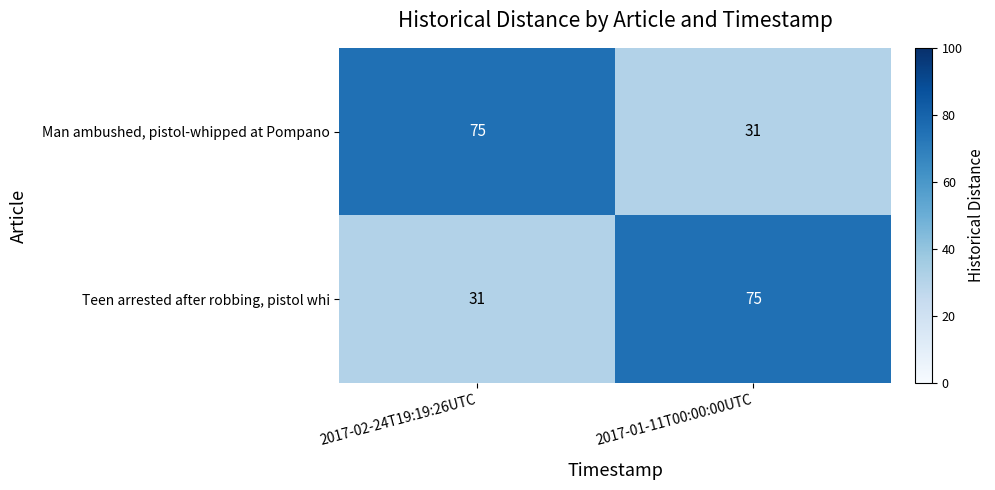

At 2017-02-24T19:19:26UTC, list the series in order from smallest to largest.

Teen arrested after robbing, pistol whi, Man ambushed, pistol-whipped at Pompano